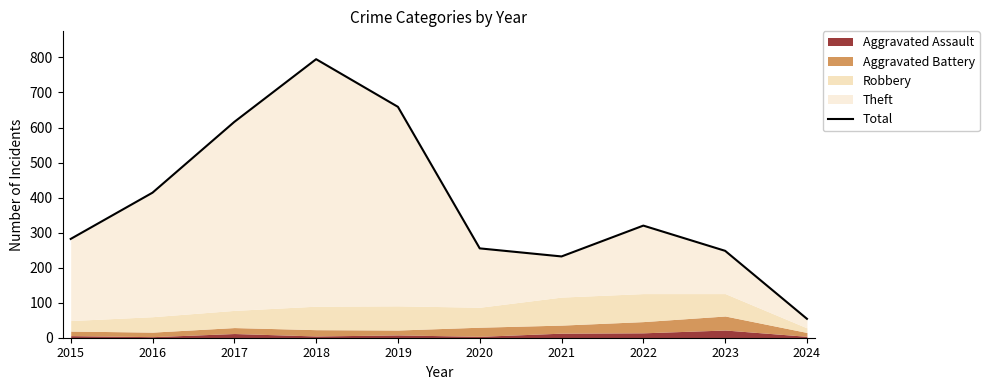

Rank the categories by value from lowest to highest.

2024, 2021, 2023, 2020, 2015, 2022, 2016, 2017, 2019, 2018